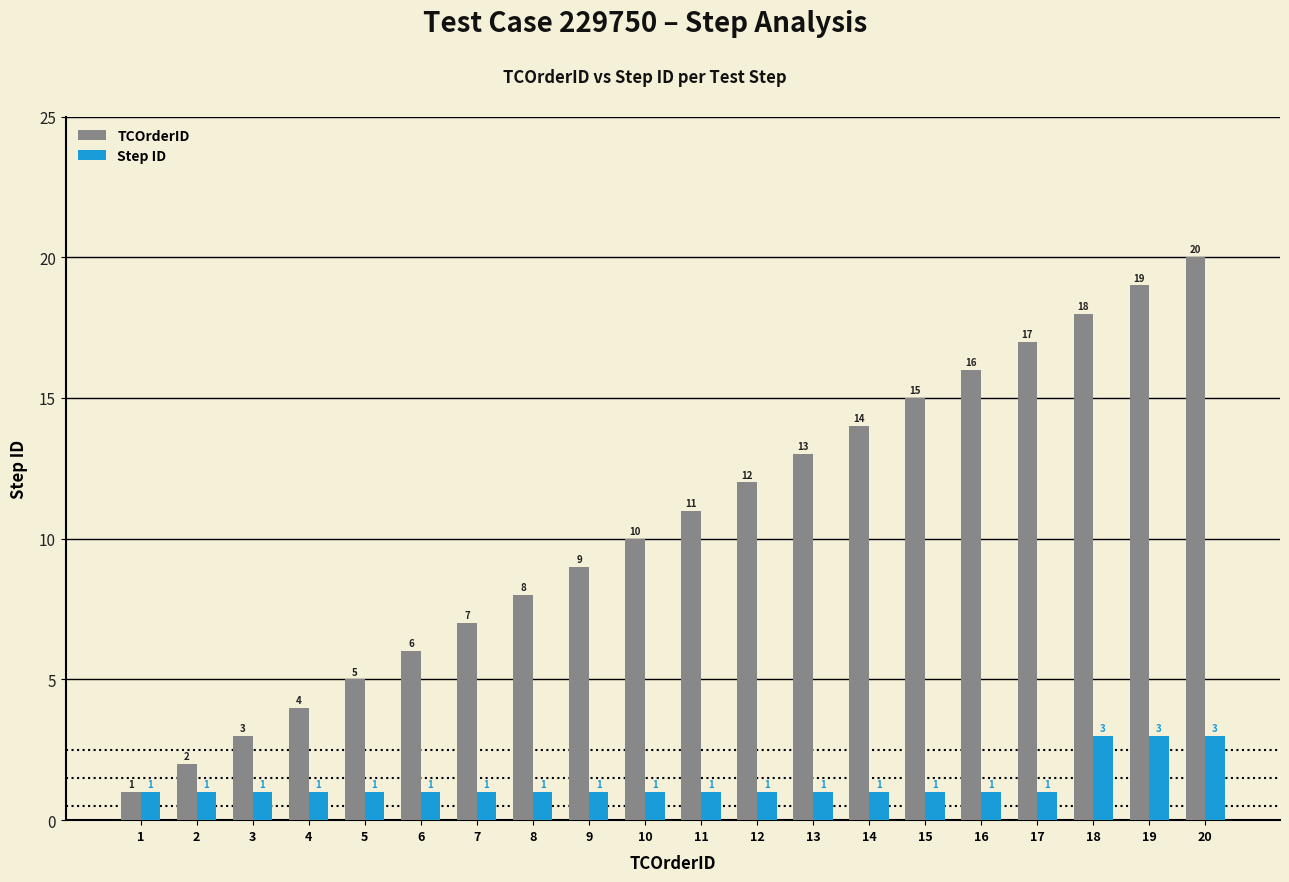

At 13, list the series in order from largest to smallest.

TCOrderID, Step ID